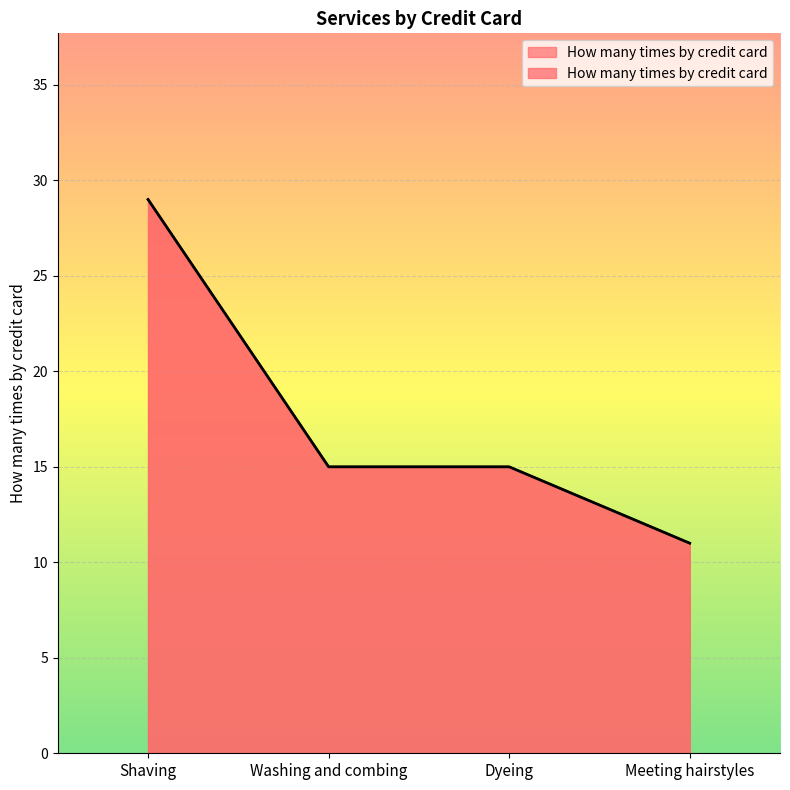

True or false: the data shows 6 at Meeting hairstyles.

False